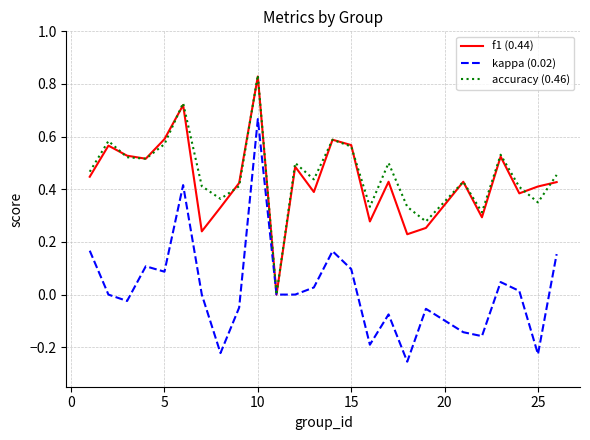

How many series are shown in this chart?

3